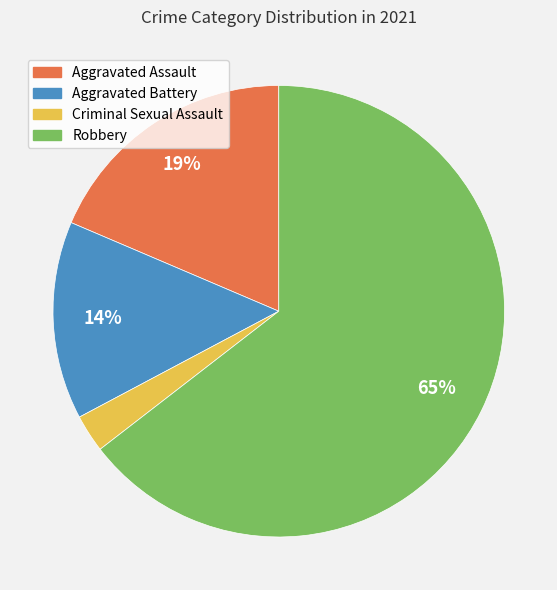

Is it true that Aggravated Battery is 28% of the pie?

False